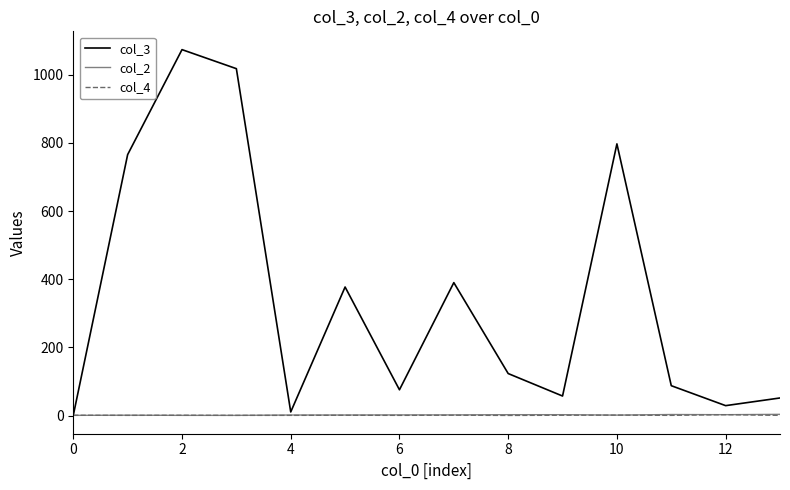

Which series has the largest range (max minus min)?

col_3